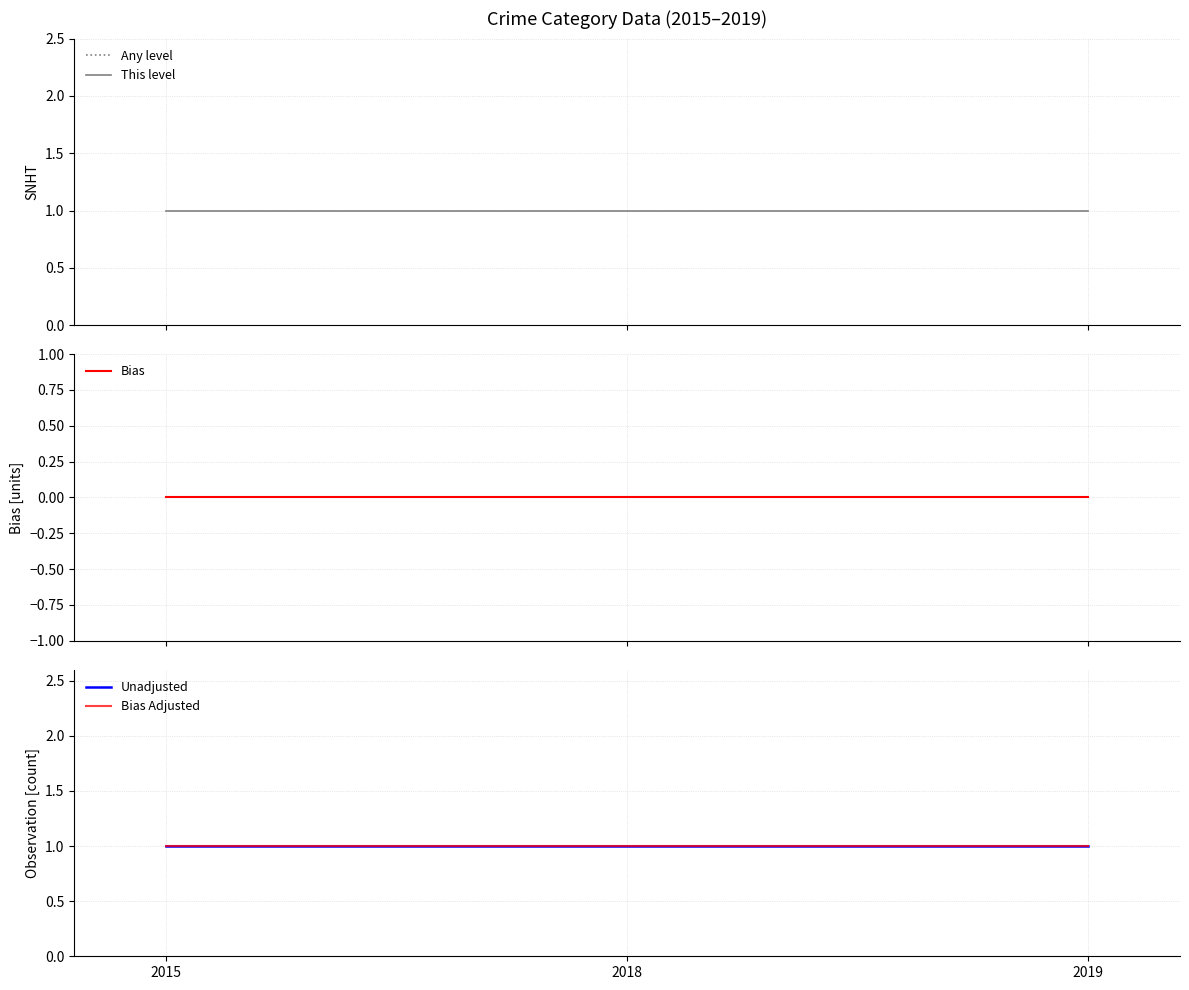

Which has a higher value, 2015 or 2018?

2015